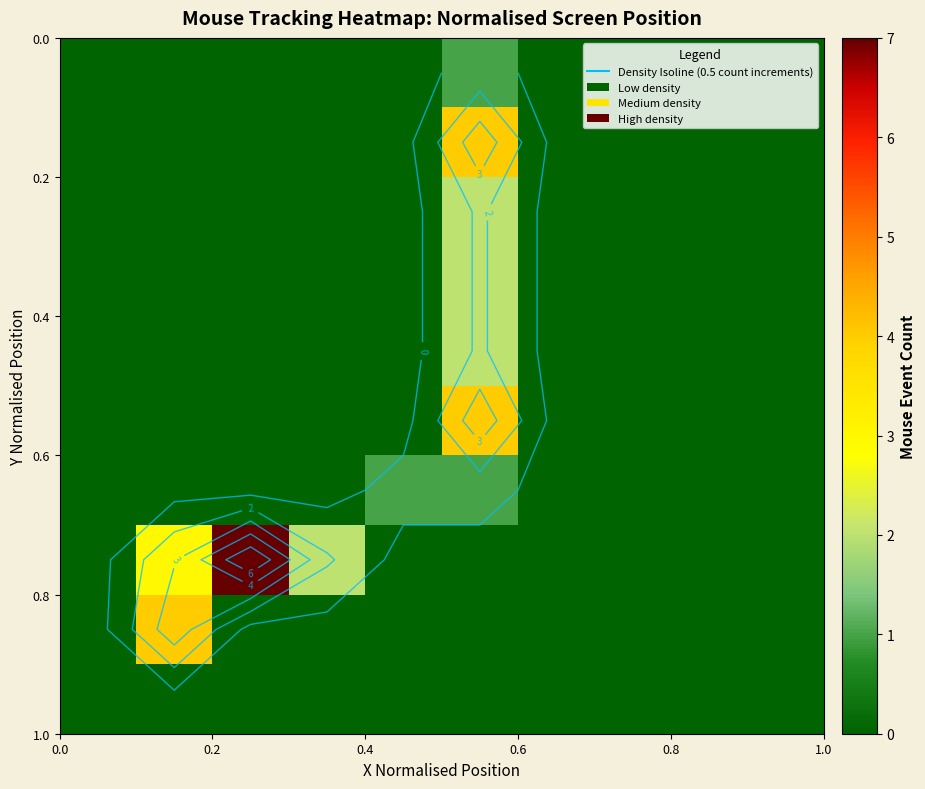

Which series has the largest total across all categories?

row_7